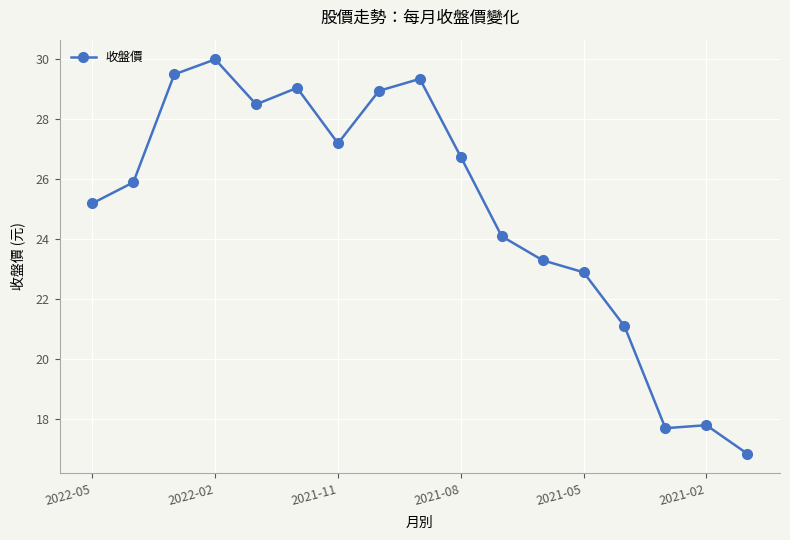

What is the maximum value shown in the chart?

30.0